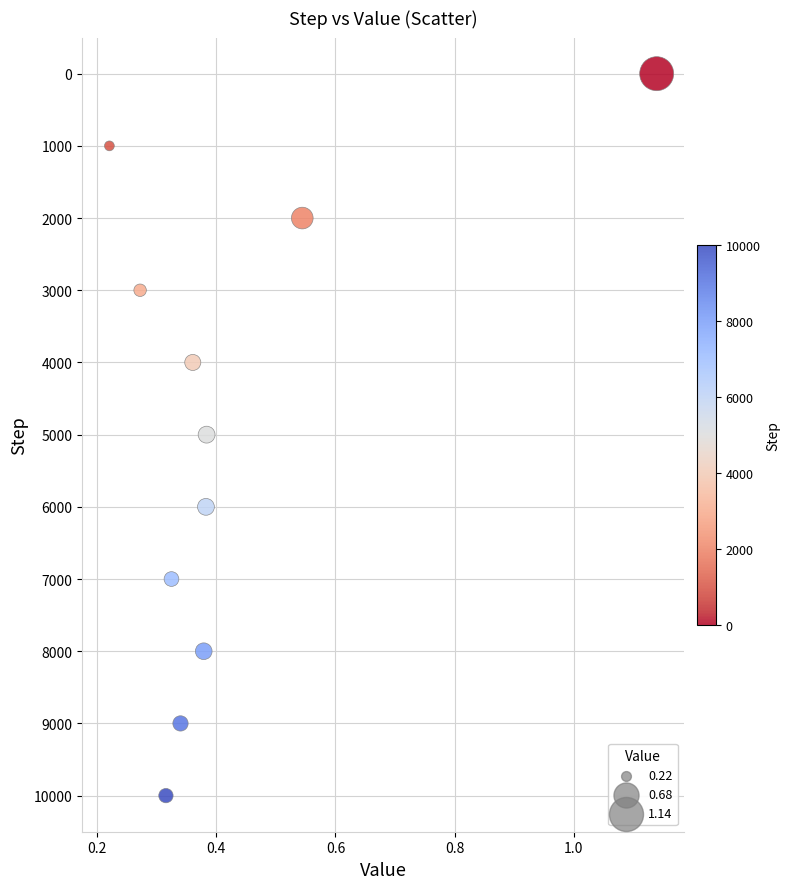

What is the range of Y values (max minus min)?

10000